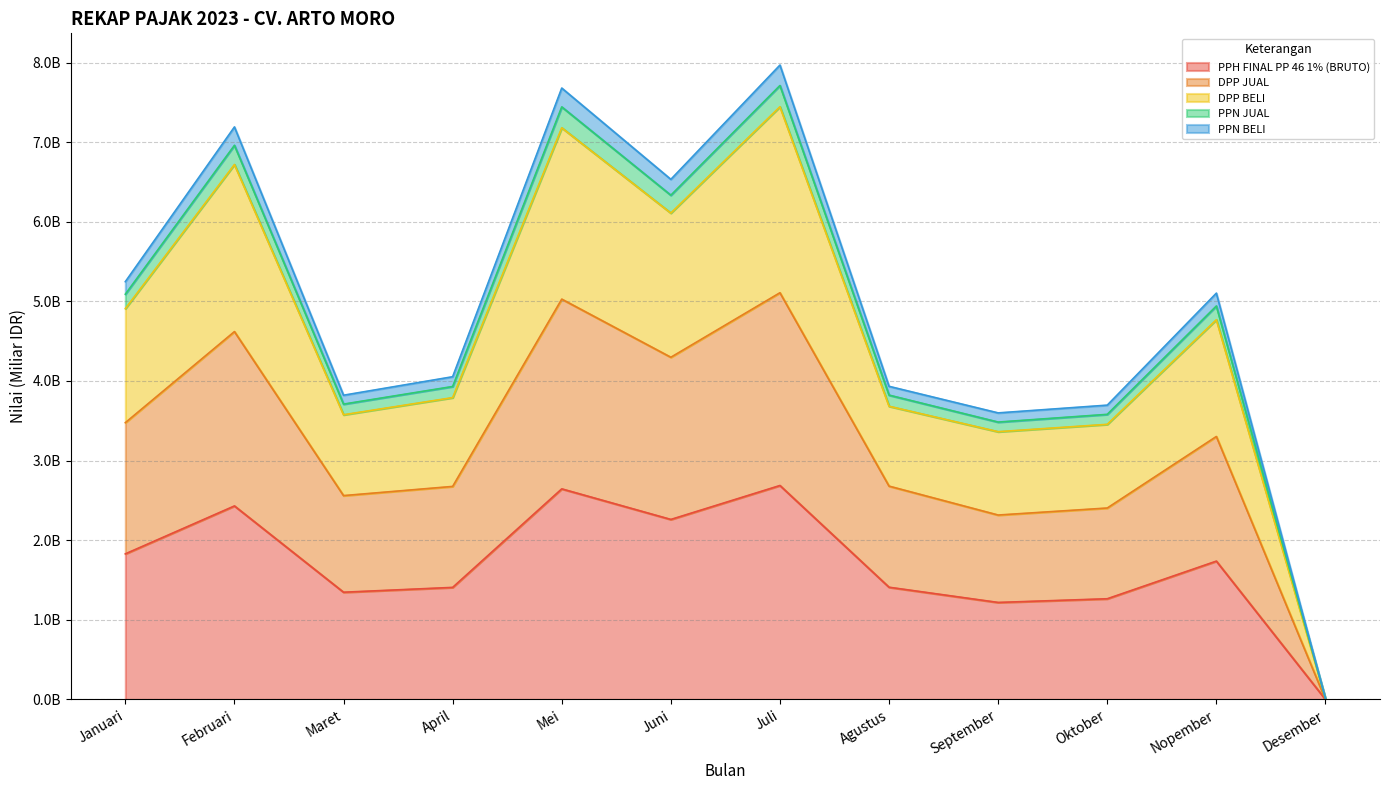

At which category does PPH FINAL PP 46 1% (BRUTO) reach its first local valley?

Maret